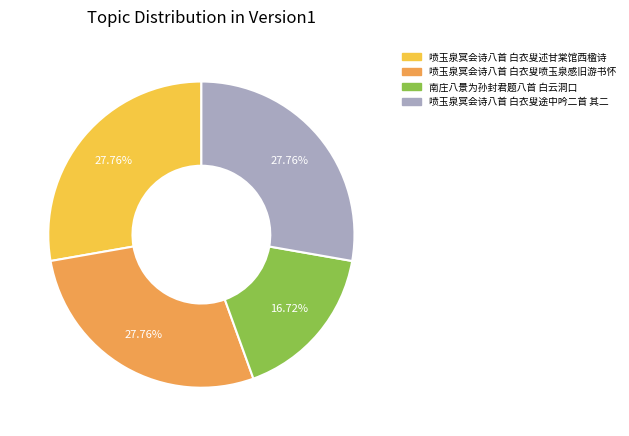

To the nearest percent, what is the difference between the largest and smallest slice percentages?

11%